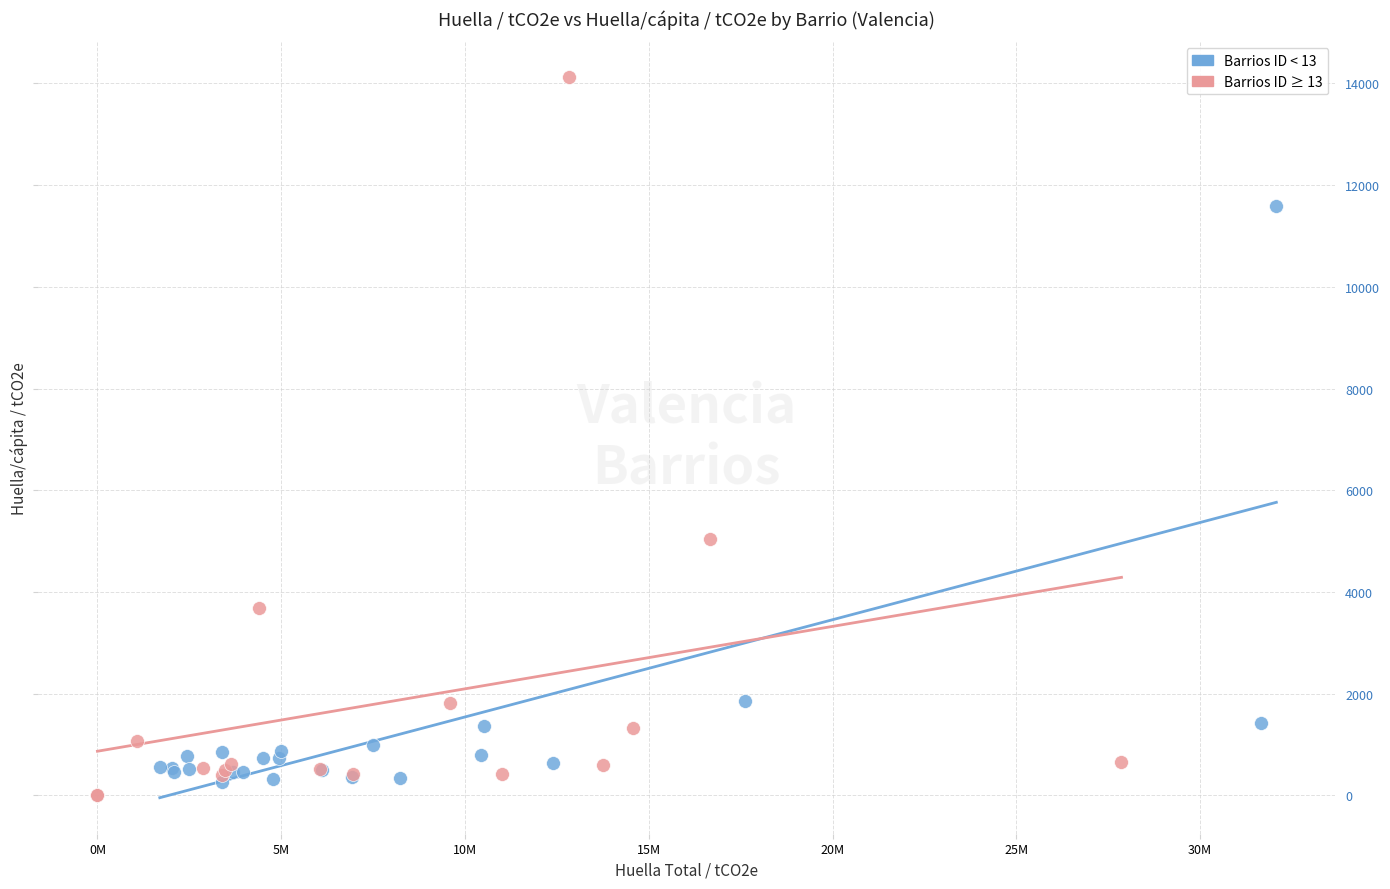

Which series has the largest Y range (max minus min)?

Barrios ID ≥ 13